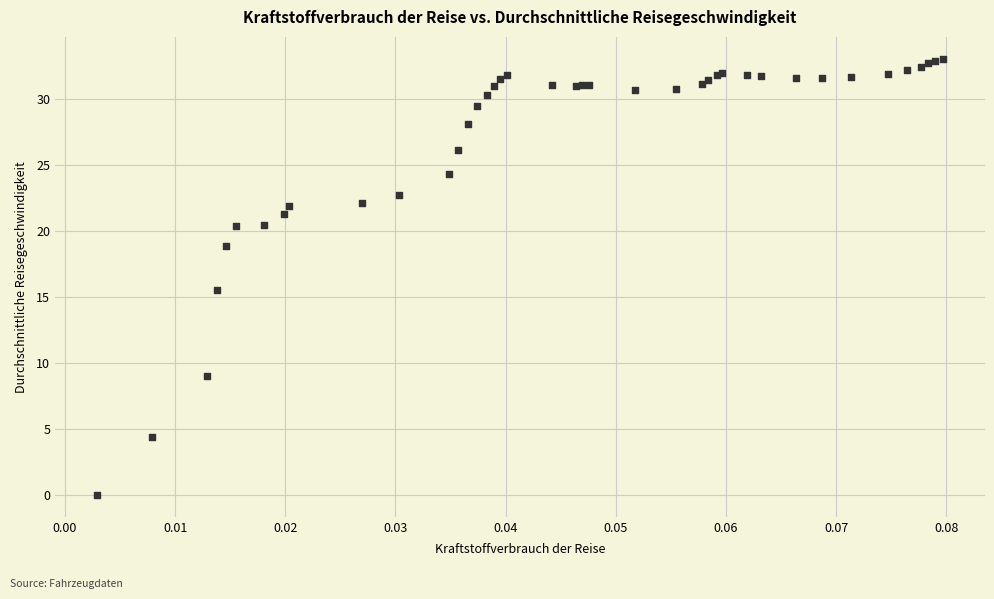

What Y value in the scatter plot is closest to 16?

15.5